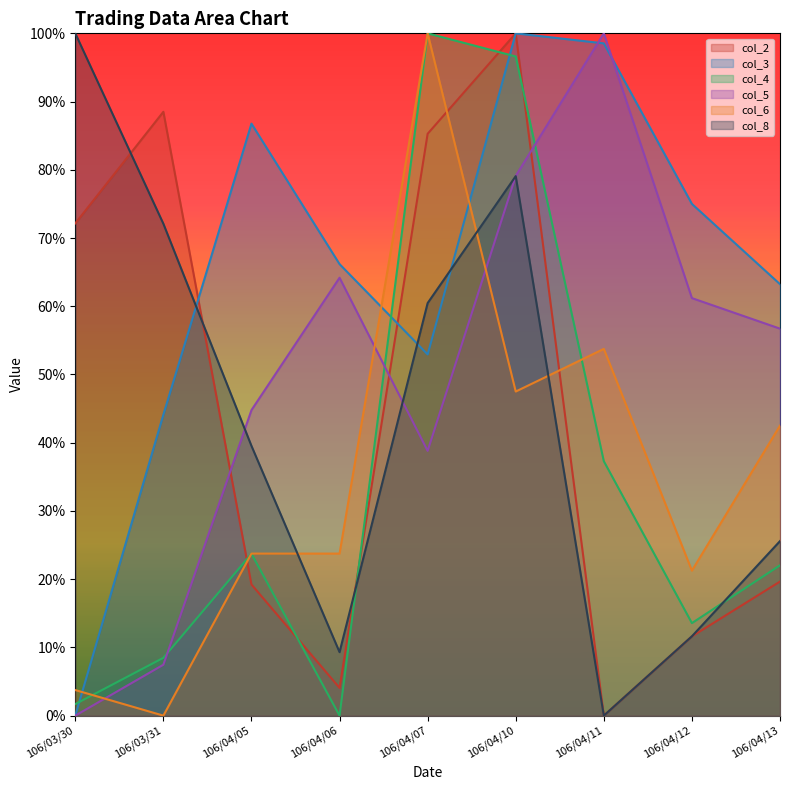

What are all the series names shown in the legend?

col_2, col_3, col_4, col_5, col_6, col_8